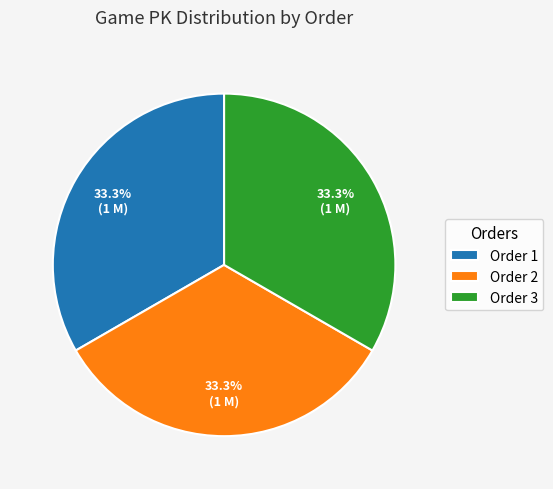

Is there a majority slice in this chart?

No